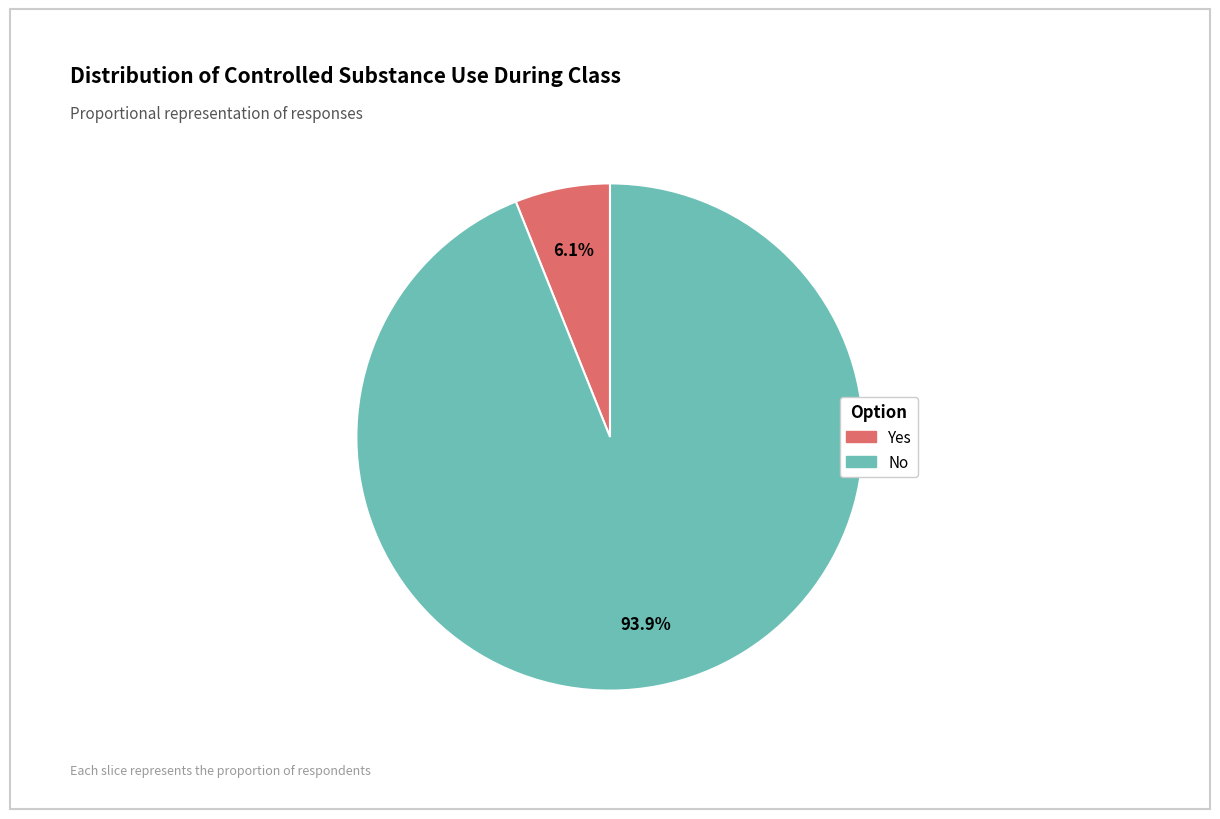

Do No and Yes together represent more than half of the pie?

Yes